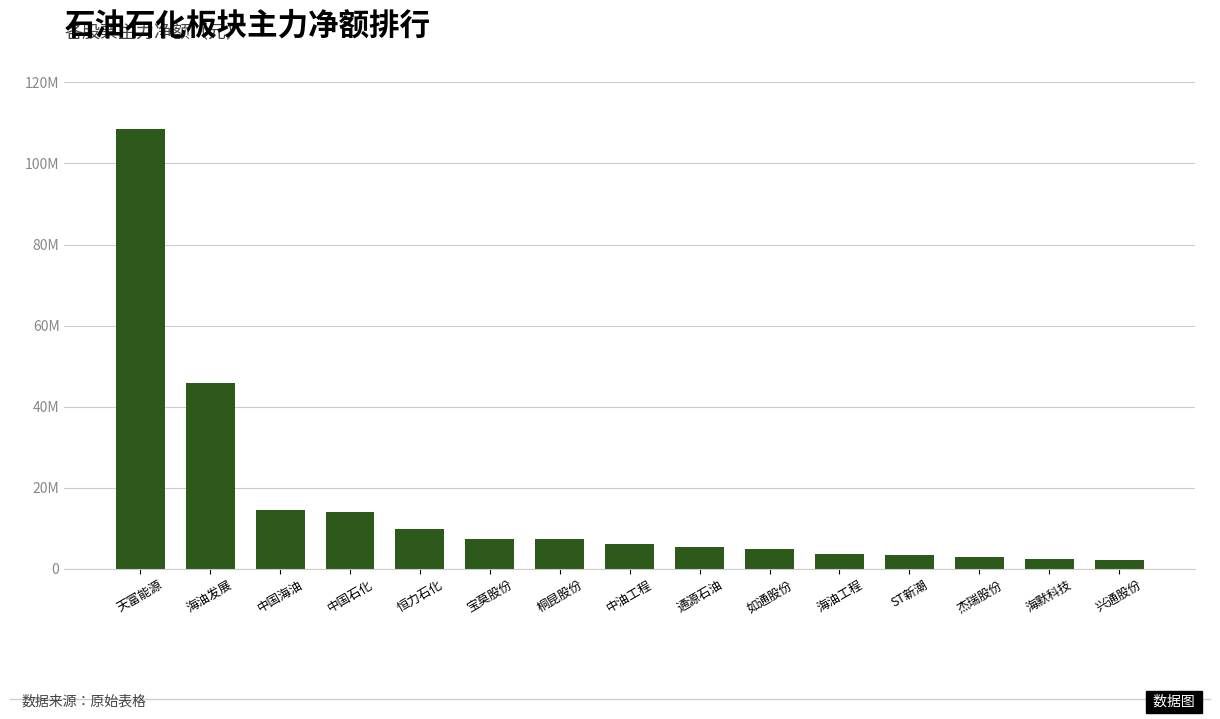

The value at 宝莫股份 is 7508339. True or false?

True